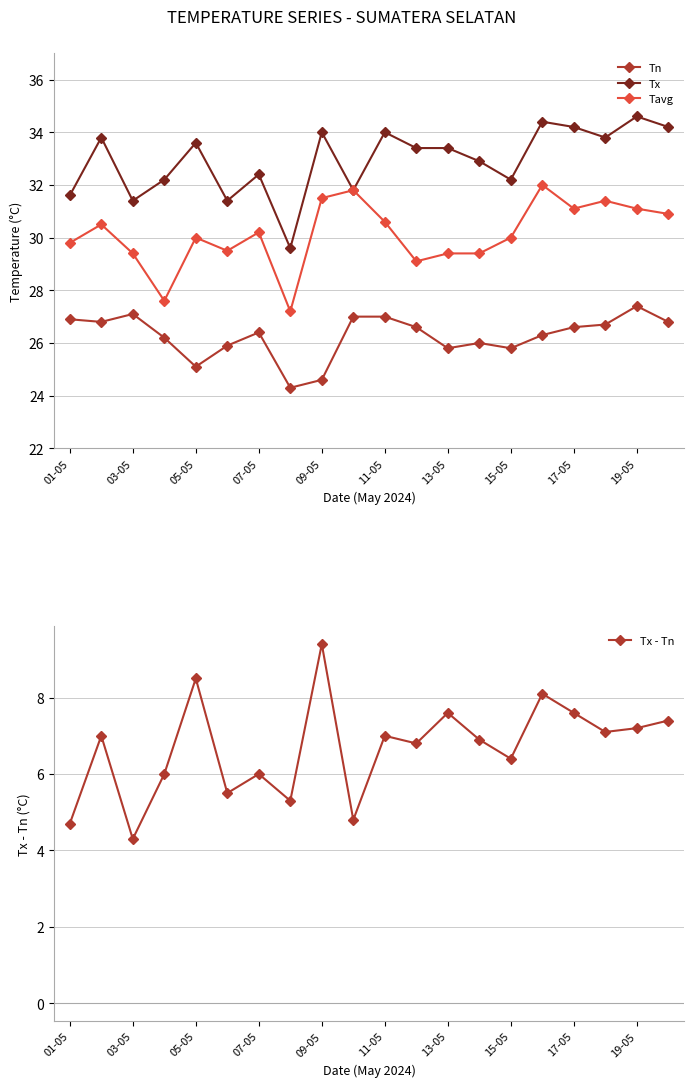

True or false: Tn and Tavg intersect in this chart.

False